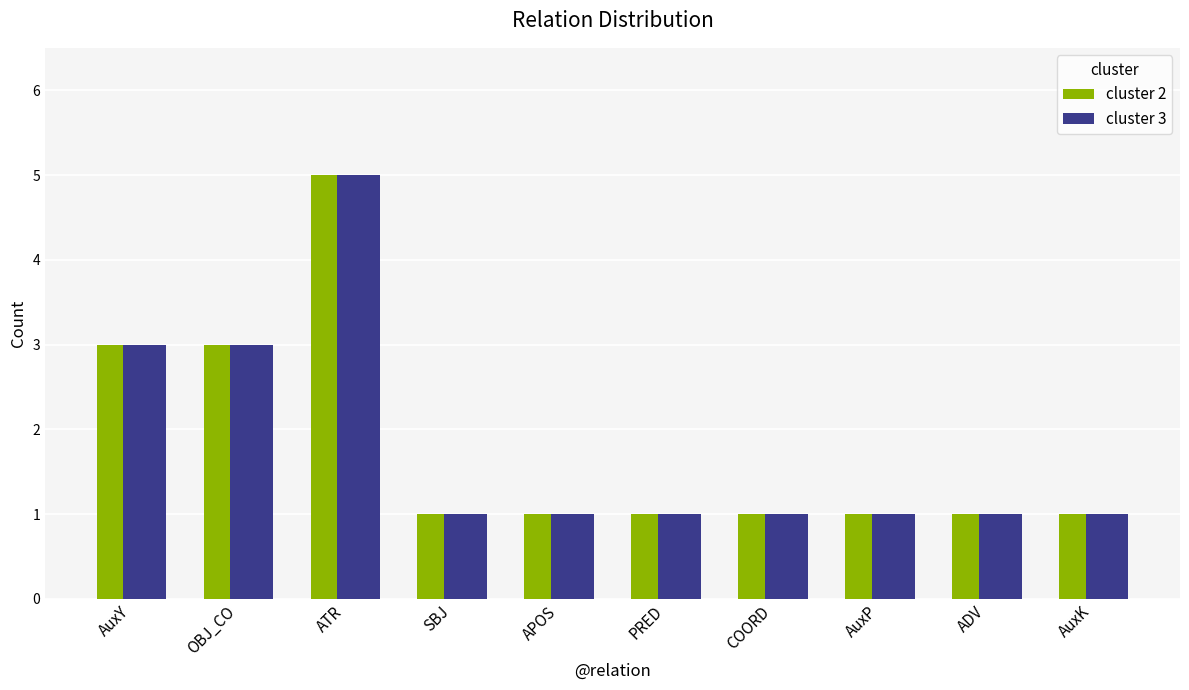

What is the label of the 9th bar from the right?

OBJ_CO